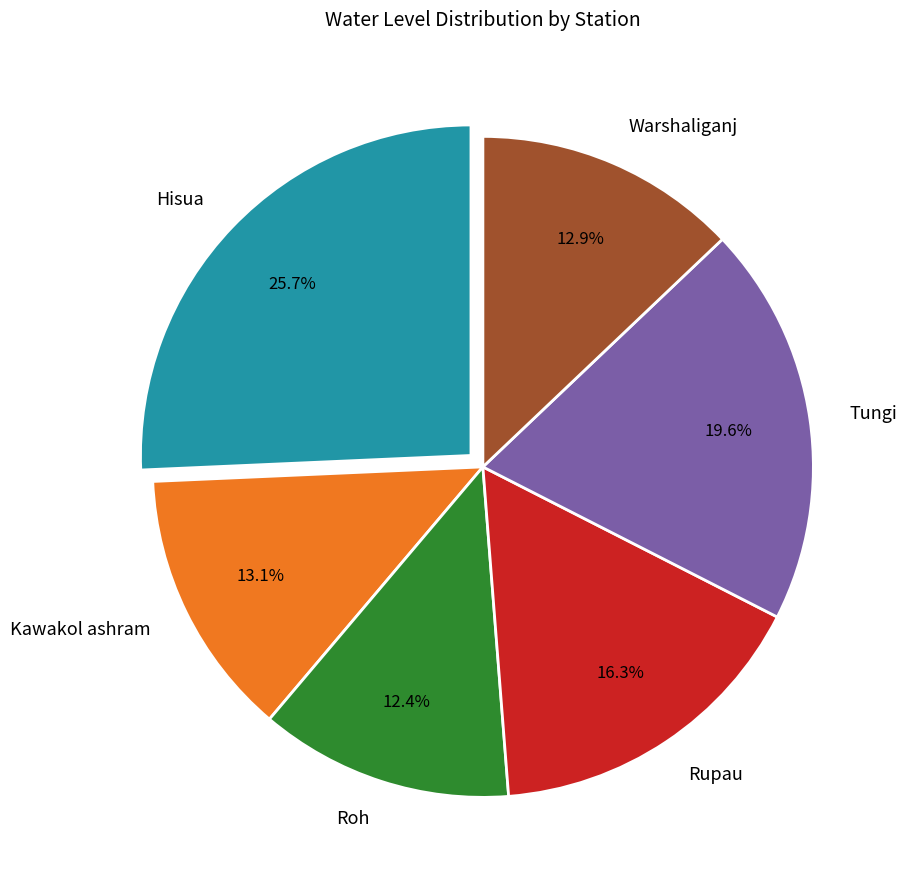

Is the sum of Roh and Tungi greater than half?

No